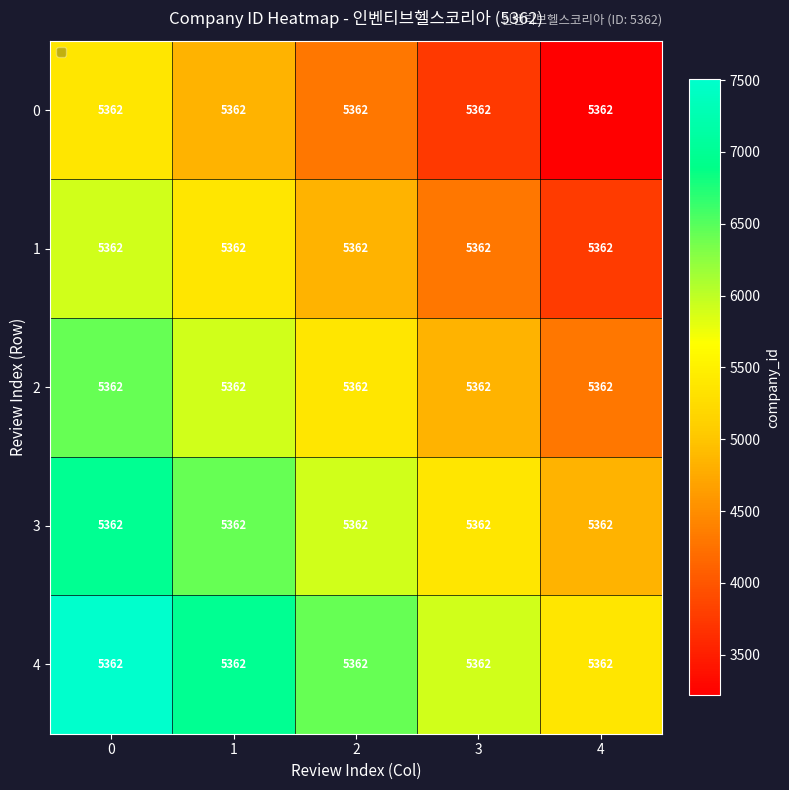

Is it true that row_4 equals 2666.1 at 3?

False